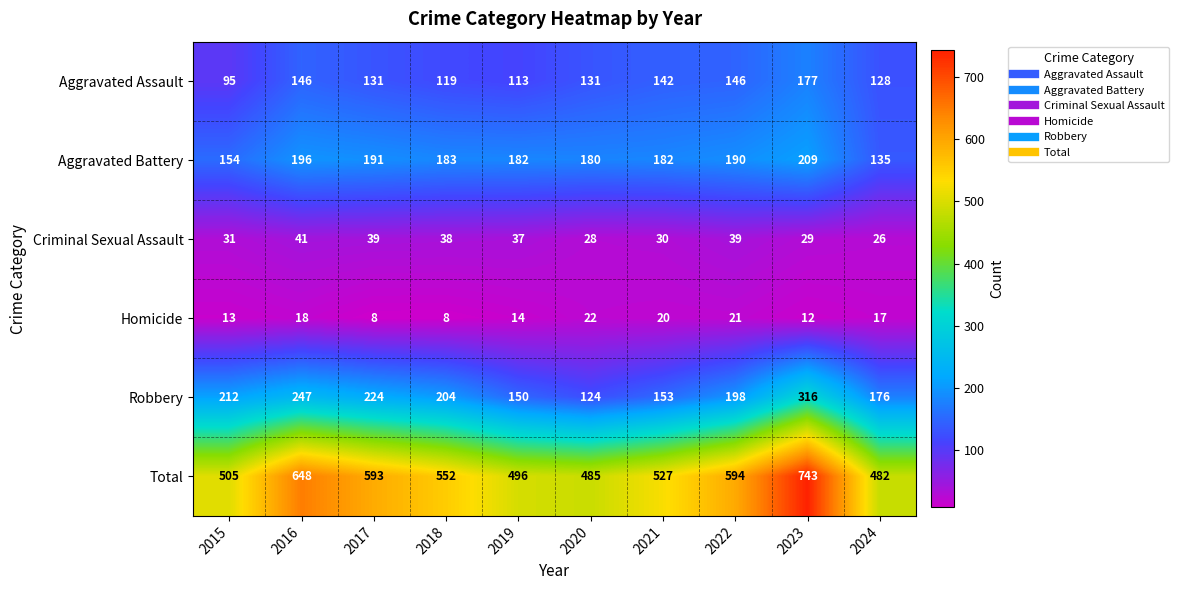

Is it true that Aggravated Assault equals 195 at 2017?

False